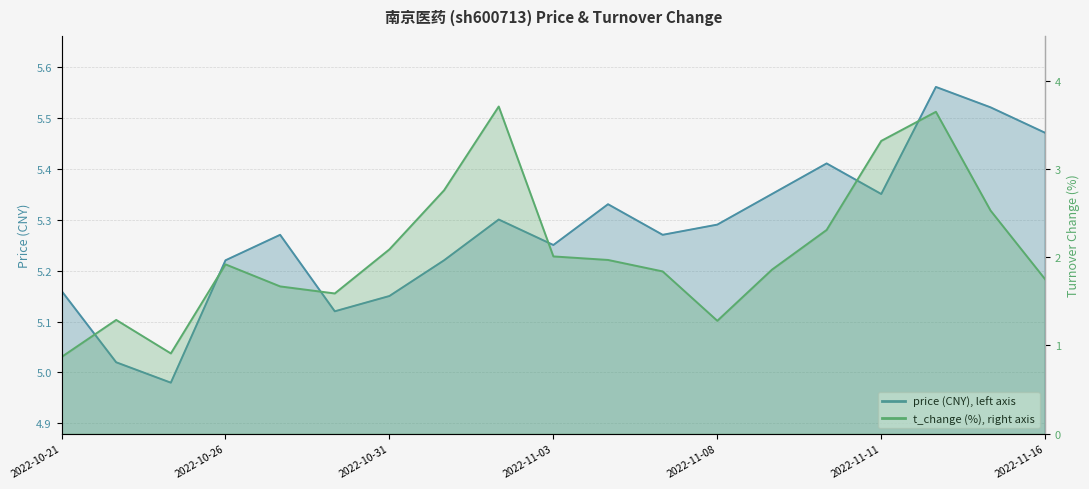

True or false: t_change has more than 2 points higher than both neighbors.

True